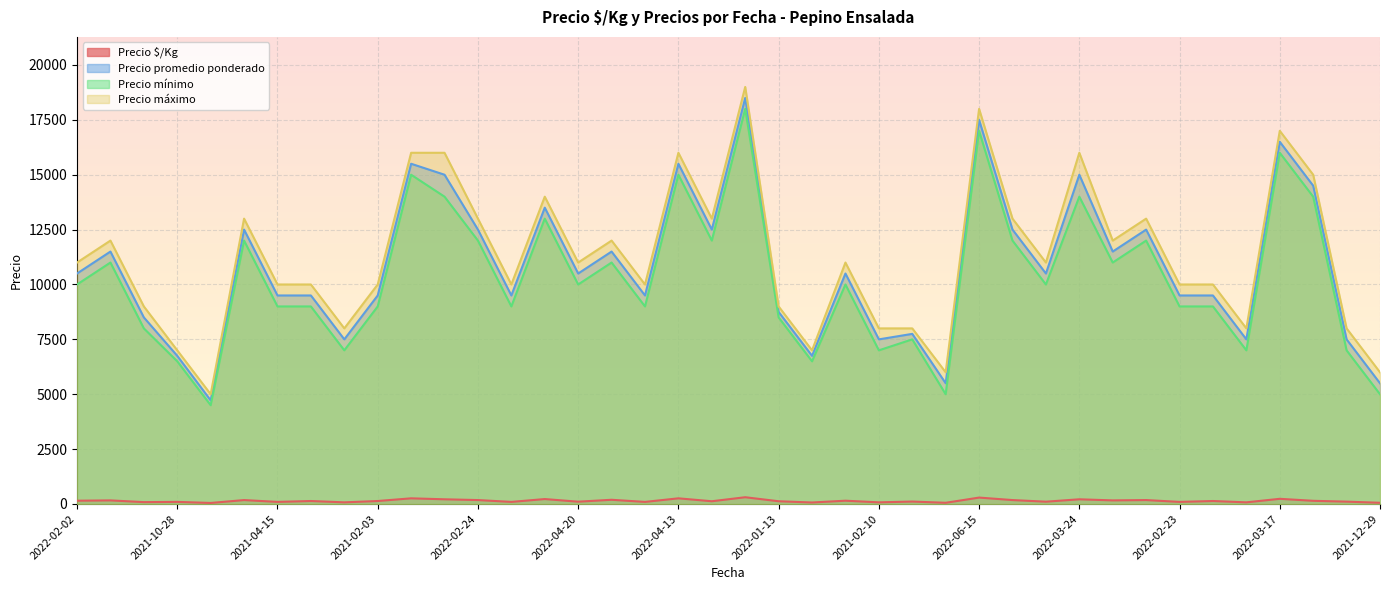

True or false: Precio mínimo and Precio promedio ponderado cross at least once.

False